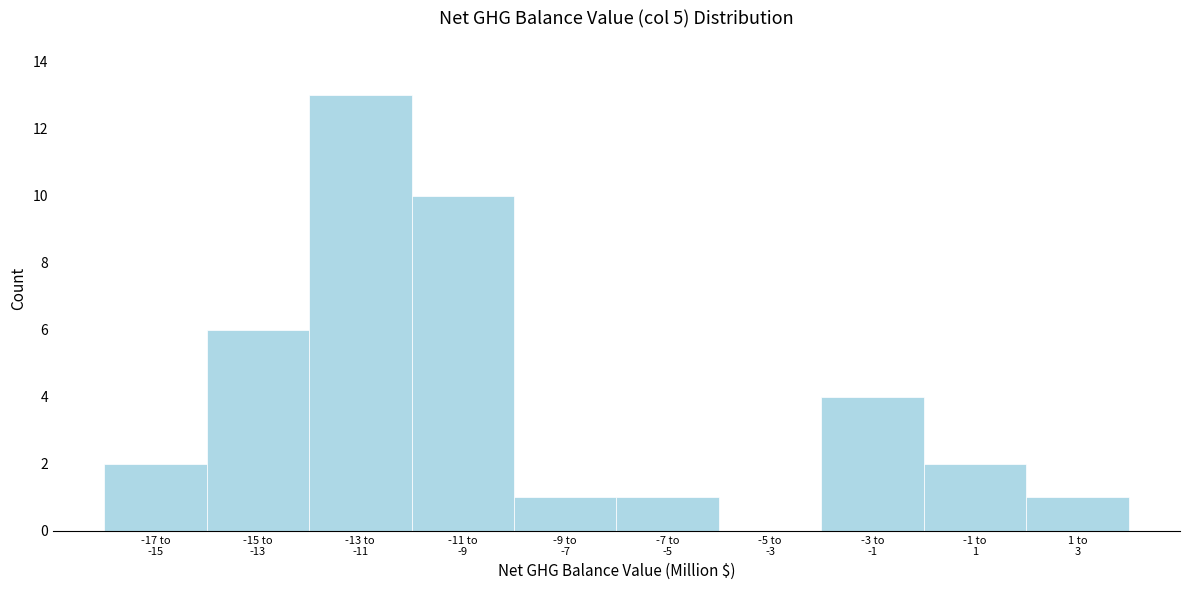

What is the greatest value displayed?

13